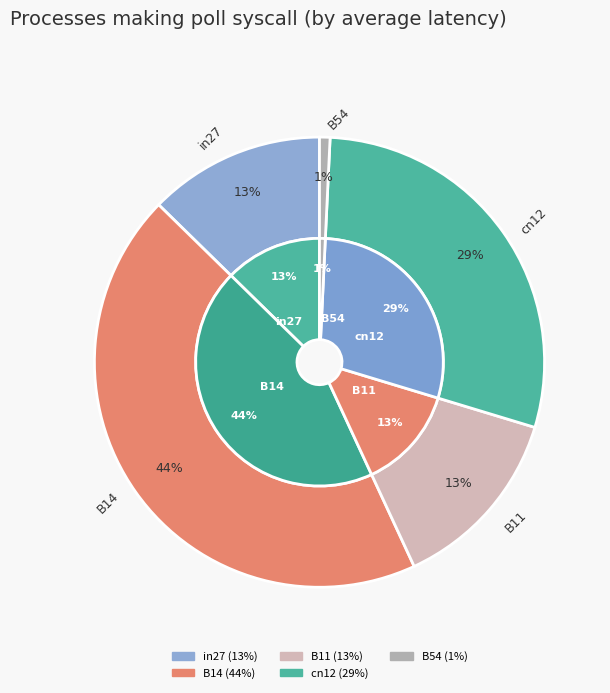

To the nearest percent, what is the difference between the B14 and cn12 slice percentages?

15%